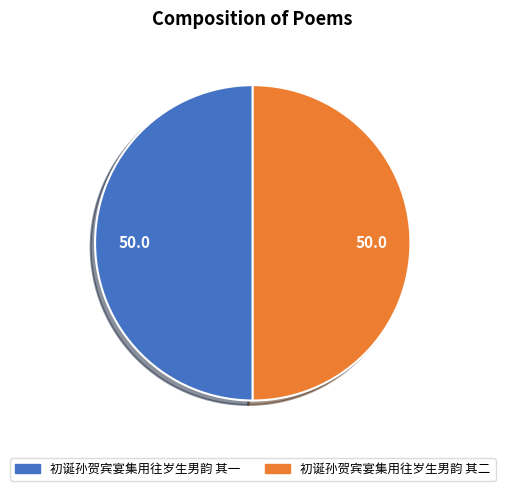

Approximately how many times larger is the value at 初诞孙贺宾宴集用往岁生男韵 其一 compared to 初诞孙贺宾宴集用往岁生男韵 其二?

1.0